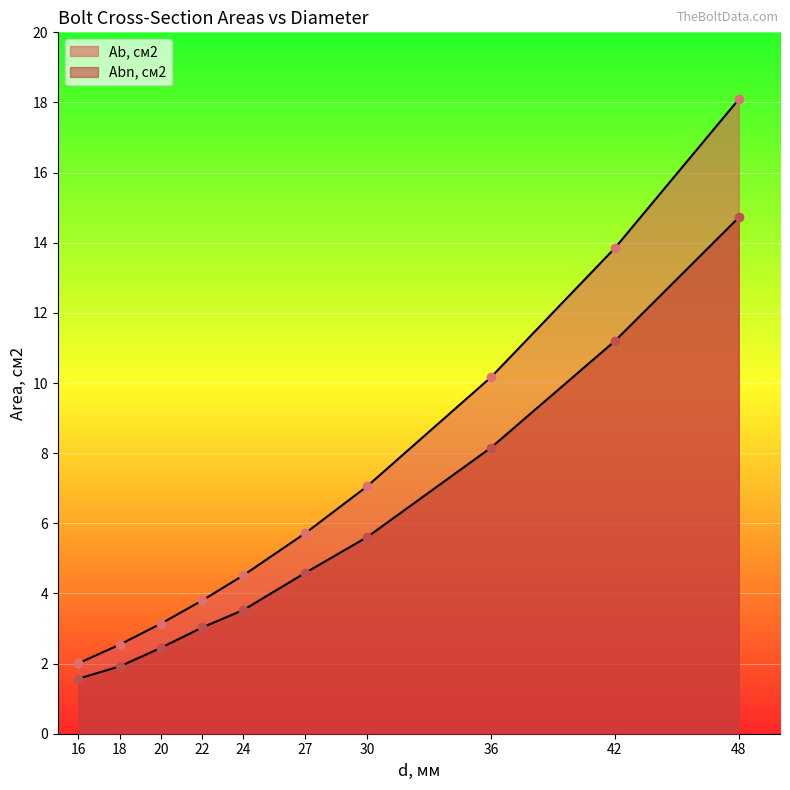

Rank the series by their average value, from lowest to highest.

Abn, см2, Ab, см2